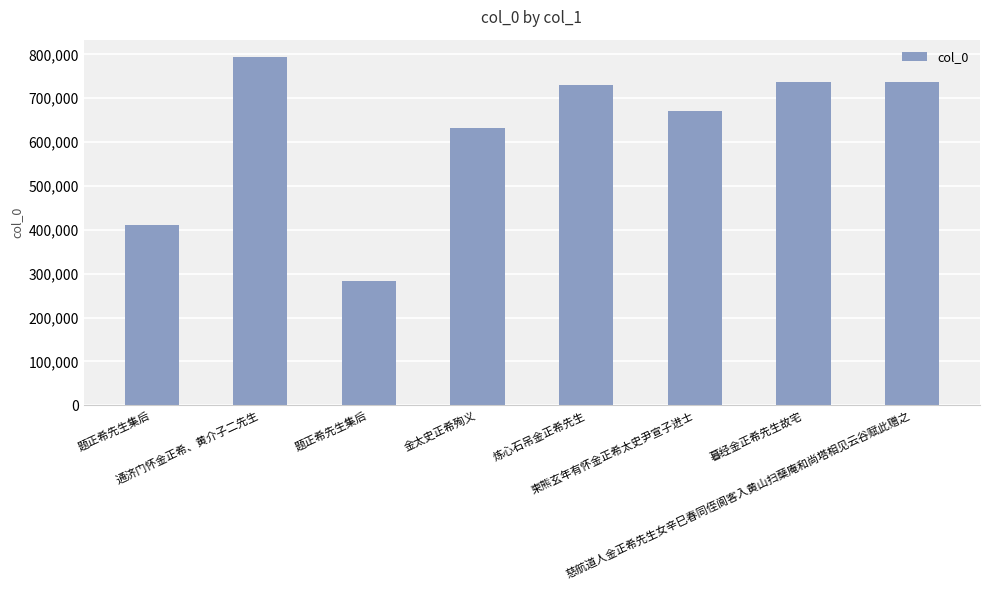

Are the bars horizontal?

No